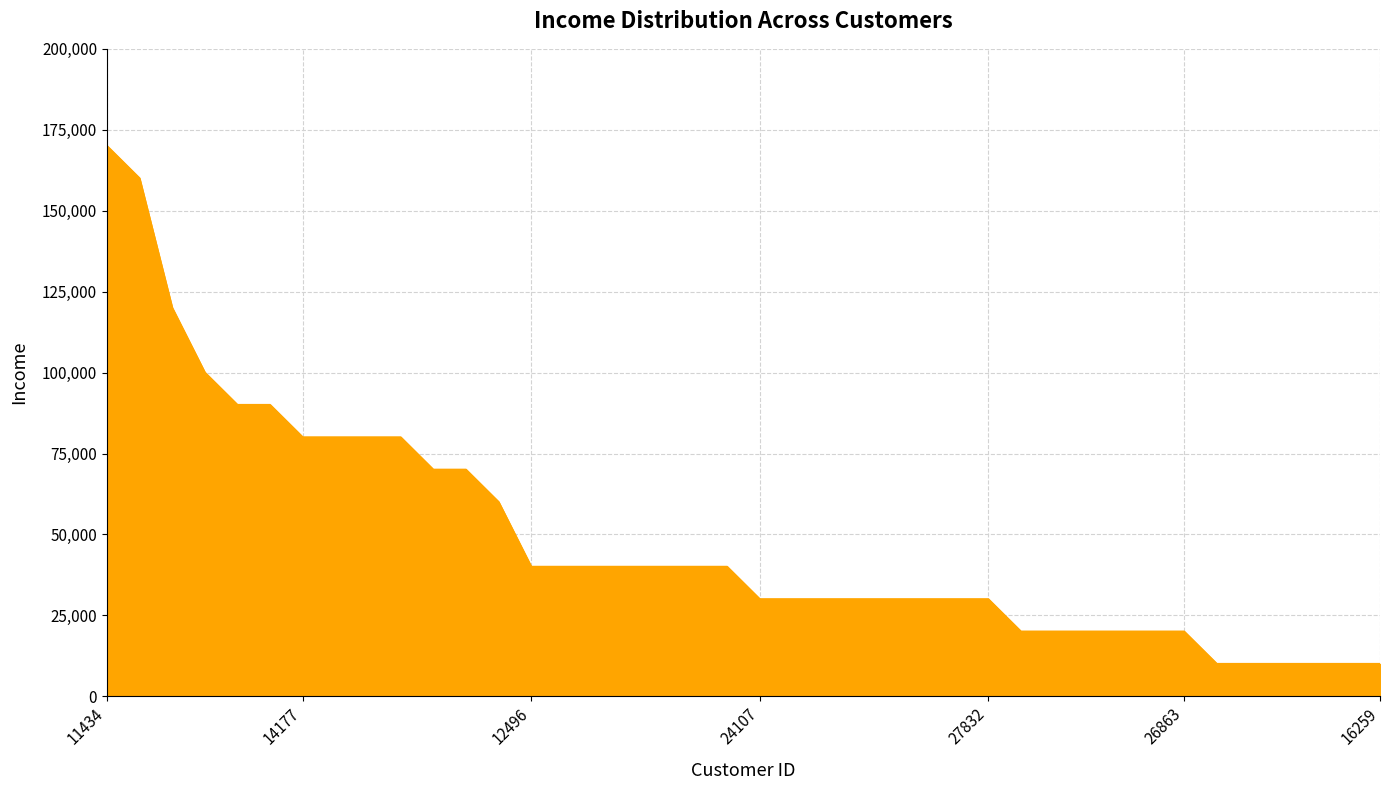

What is the difference between the maximum and minimum values?

160000